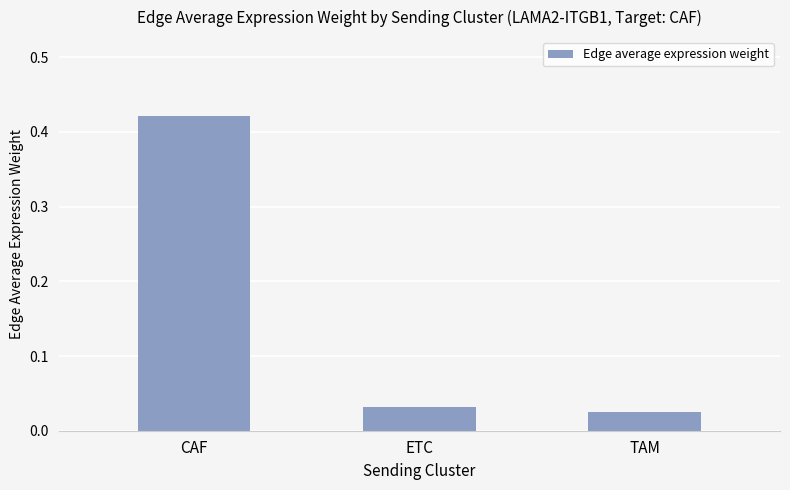

True or false: the data shows 0.8 at CAF.

False